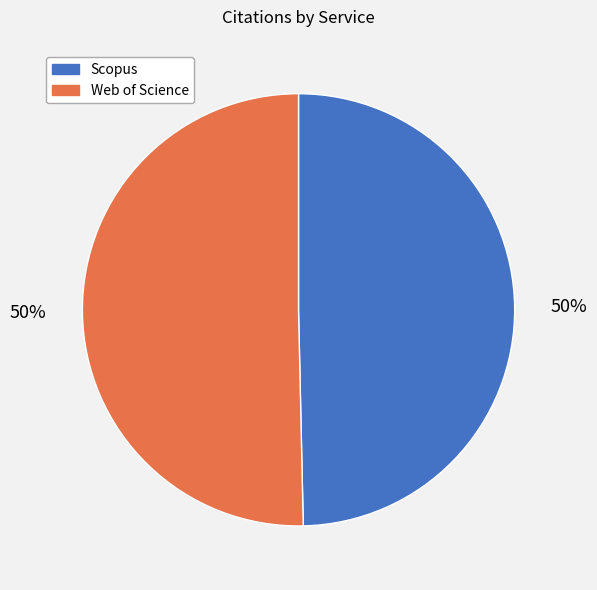

Combined, do Web of Science and Scopus account for over 50%?

Yes